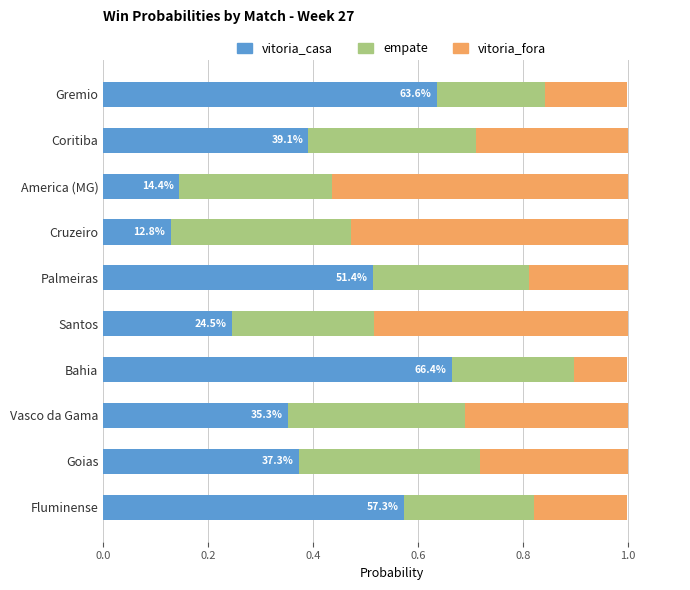

Is it true that vitoria_casa equals 0.4 at Coritiba?

True